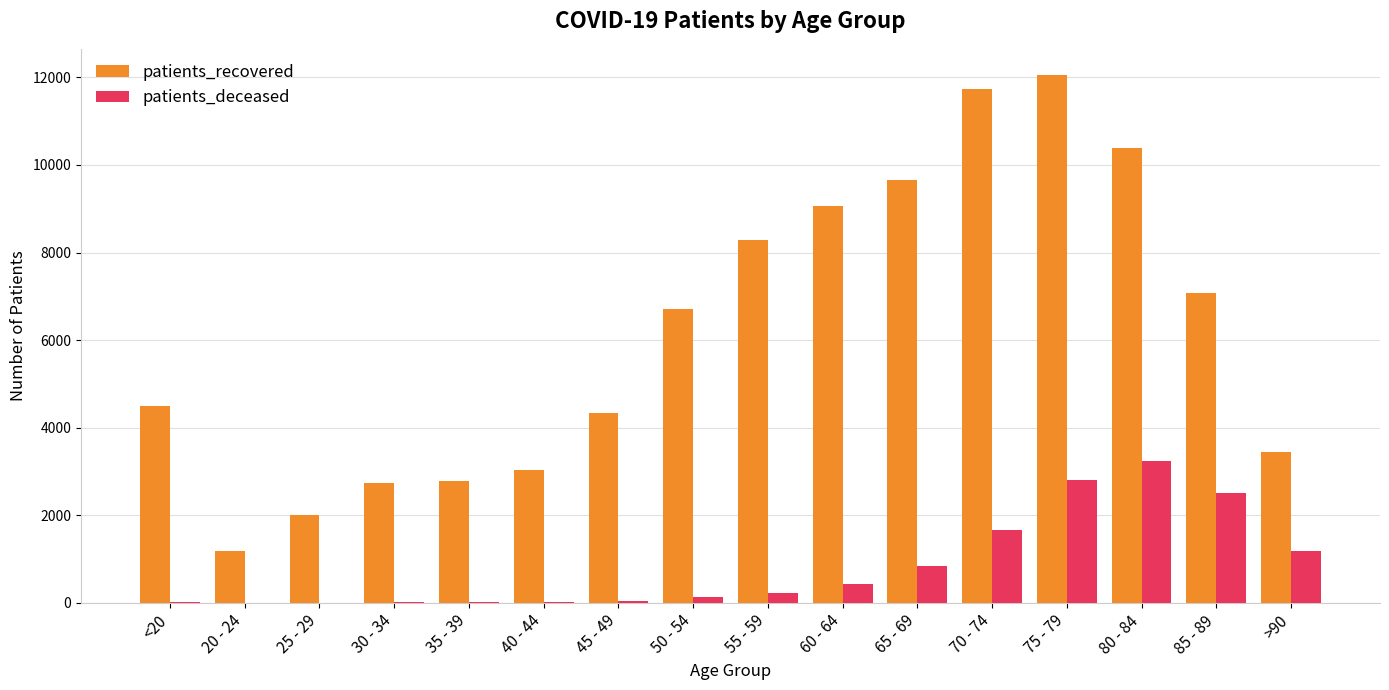

Which series has the largest total across all categories?

patients_recovered